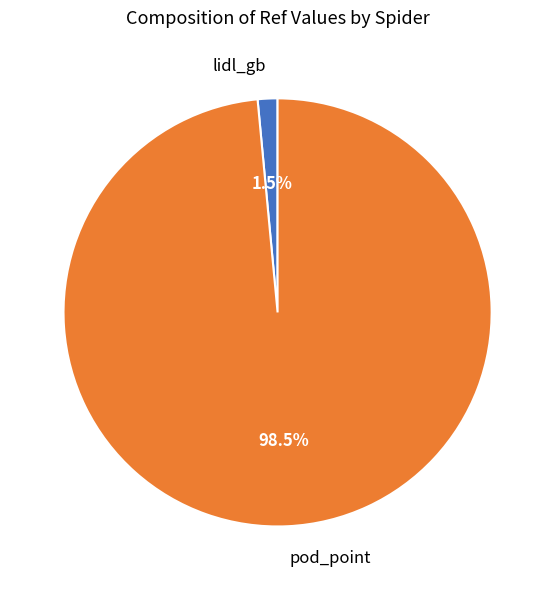

Rank the categories by value from lowest to highest.

lidl_gb, pod_point